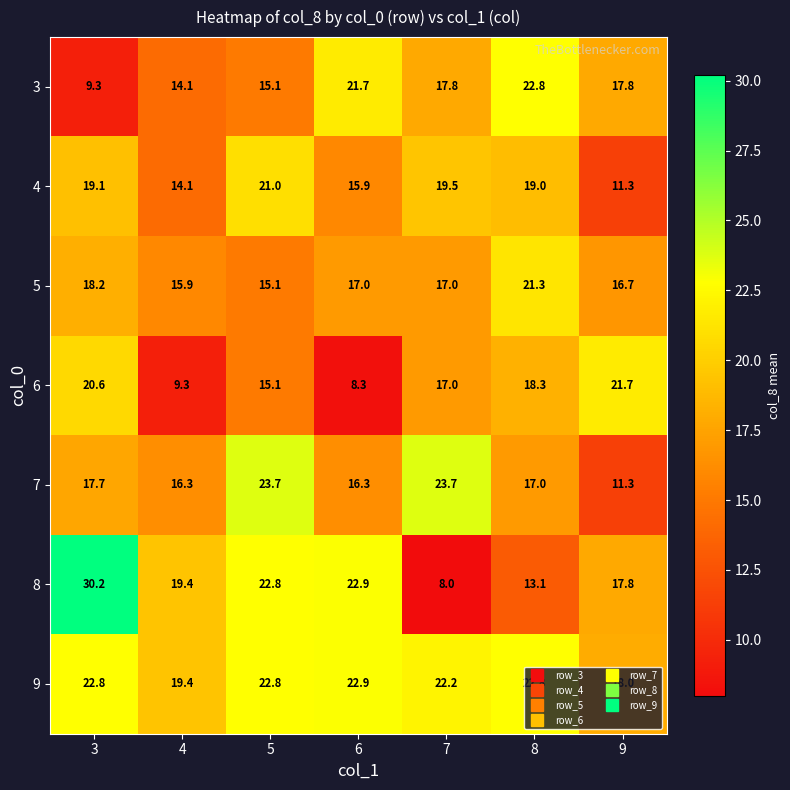

Which series has the widest spread of values?

8